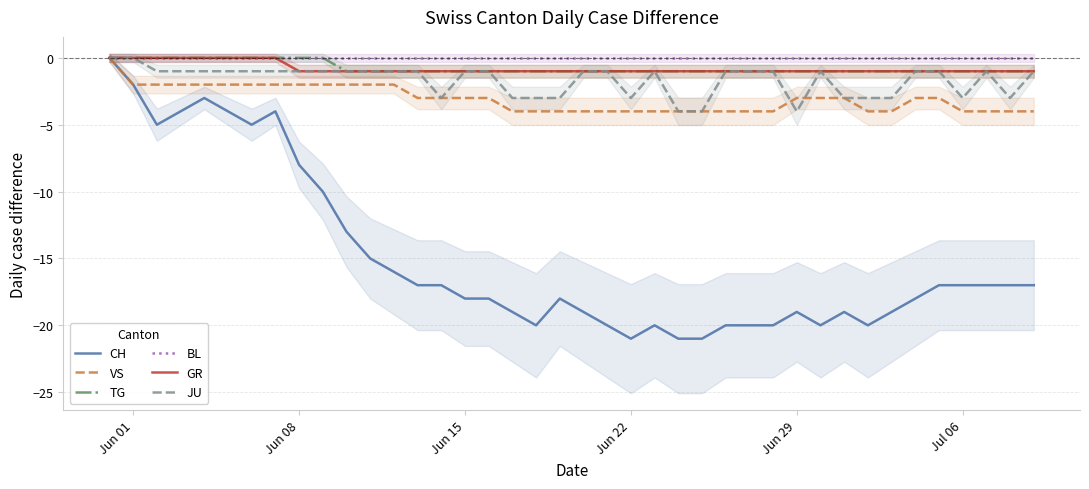

True or false: VS has a value of -4 at Jun 15.

False